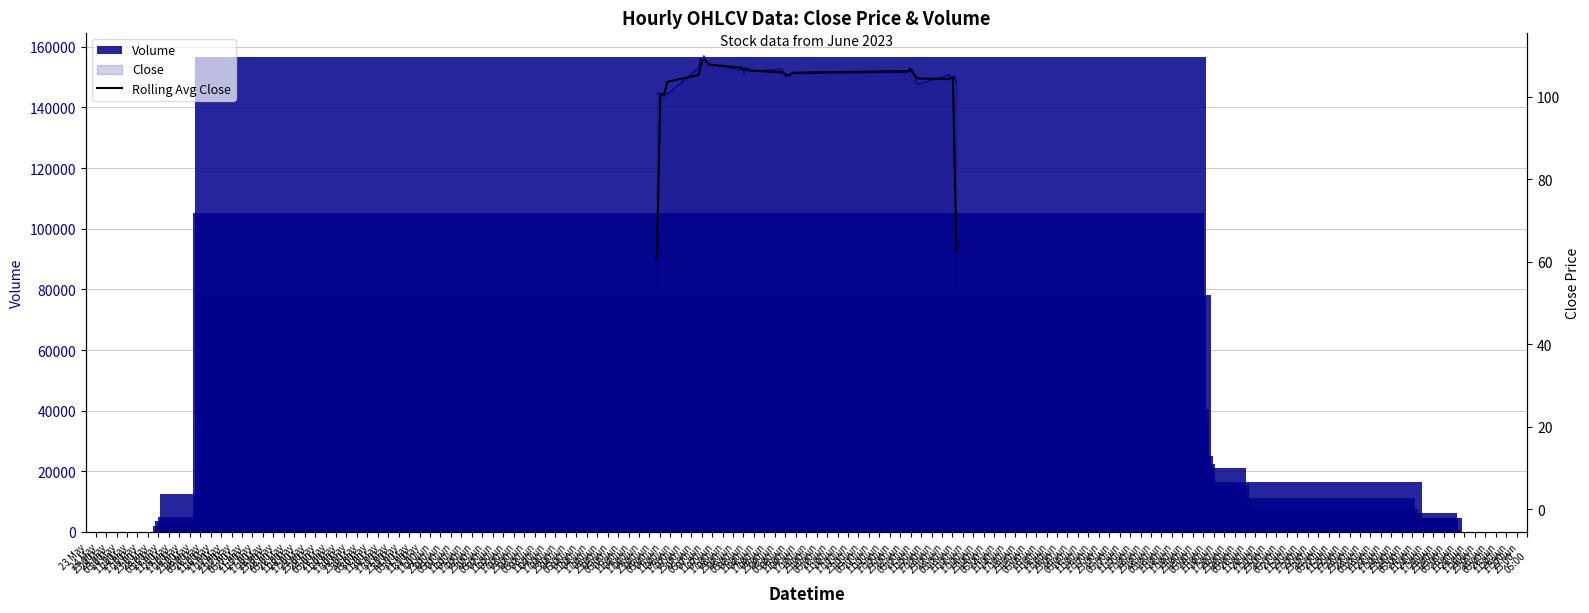

Which series has the largest range (max minus min)?

Volume